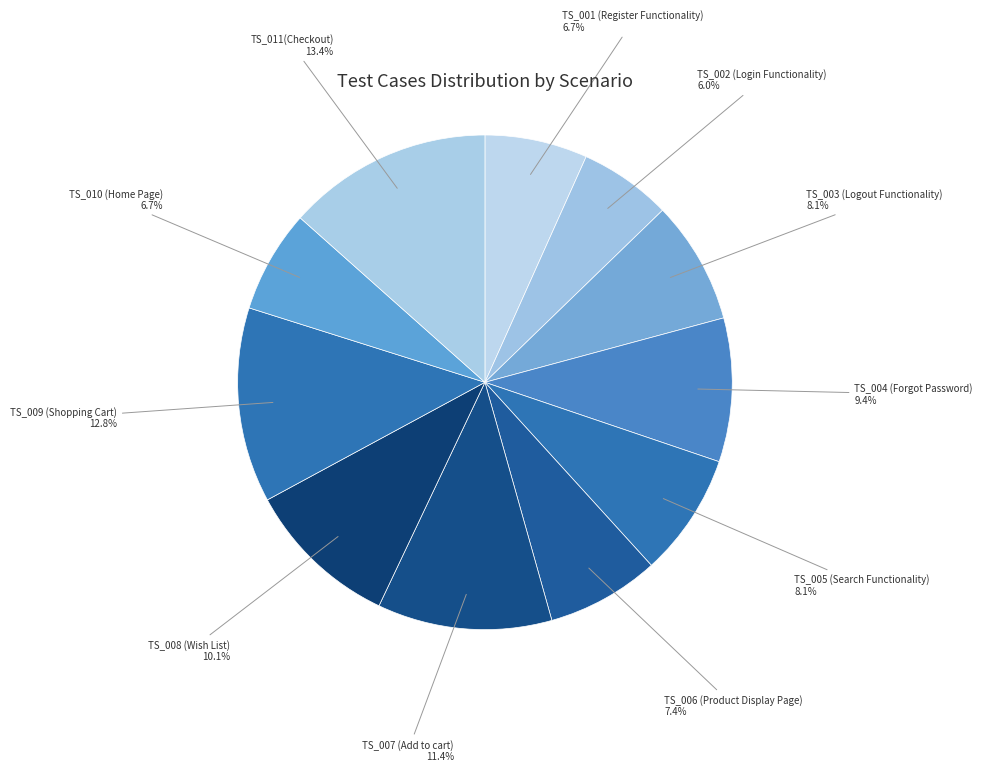

What portion of the pie excludes TS_009 (Shopping Cart)?

87.2%